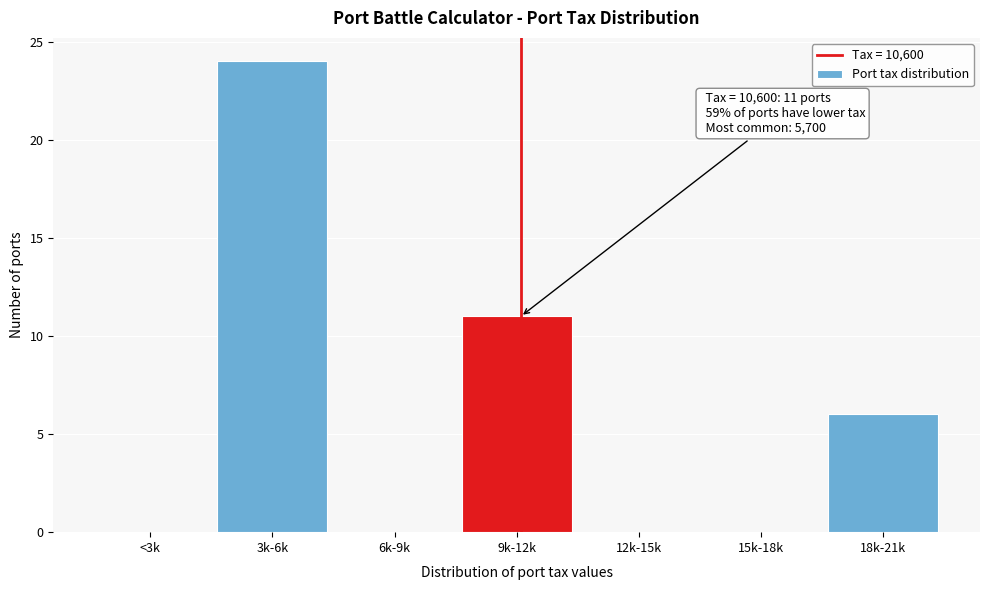

Reading left to right, what are all the values shown in this chart?

<3k=0	3k-6k=24	6k-9k=0	9k-12k=11	12k-15k=0	15k-18k=0	18k-21k=6